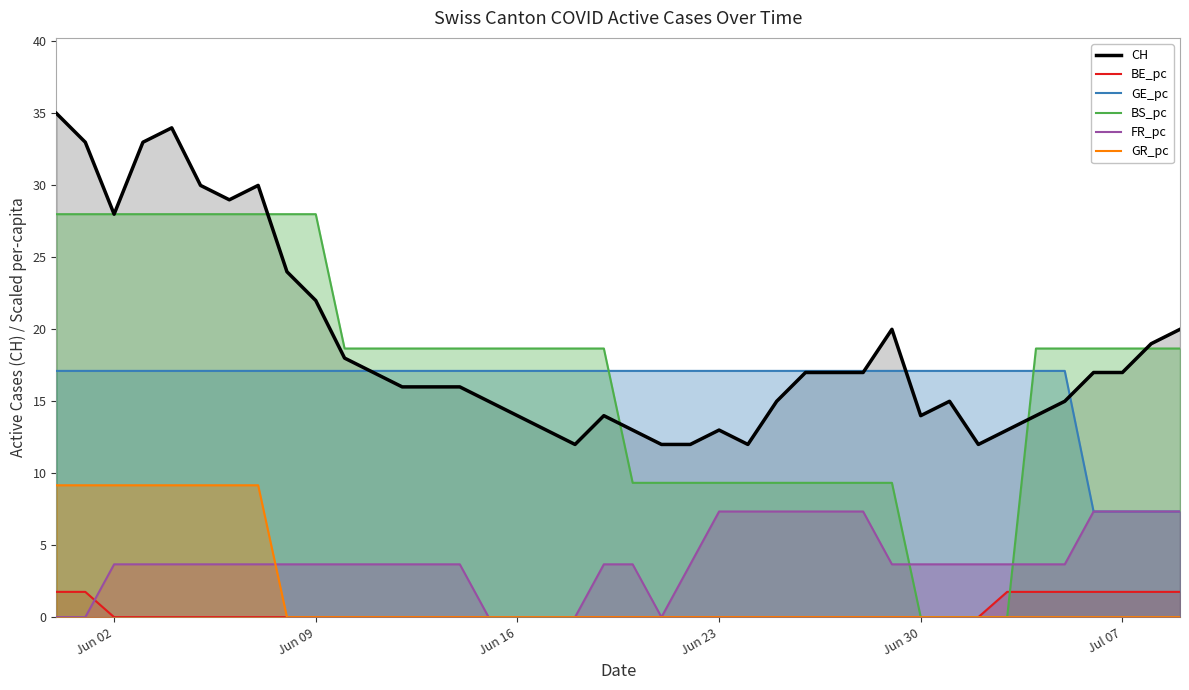

True or false: FR_pc and BS_pc cross at least once.

True